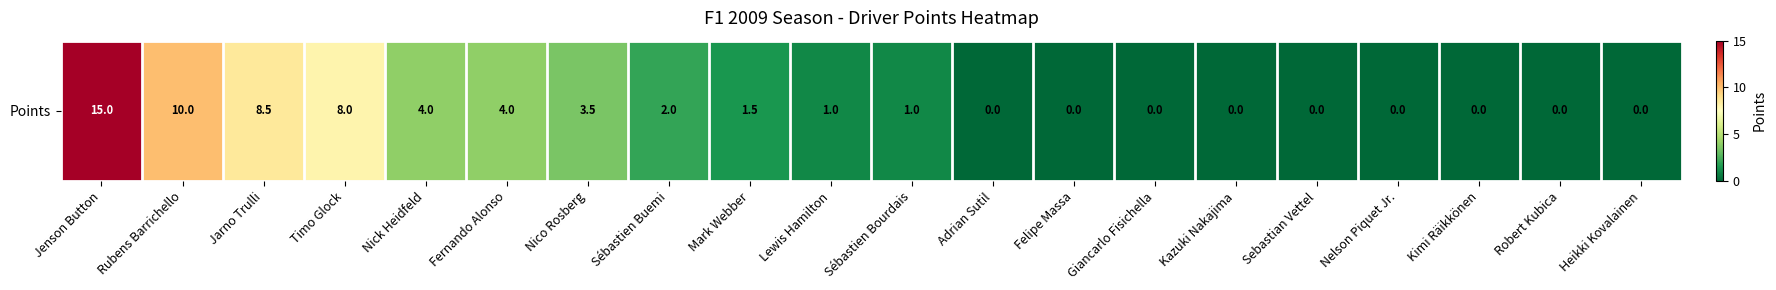

At which label does the data first exceed 1?

Jenson Button